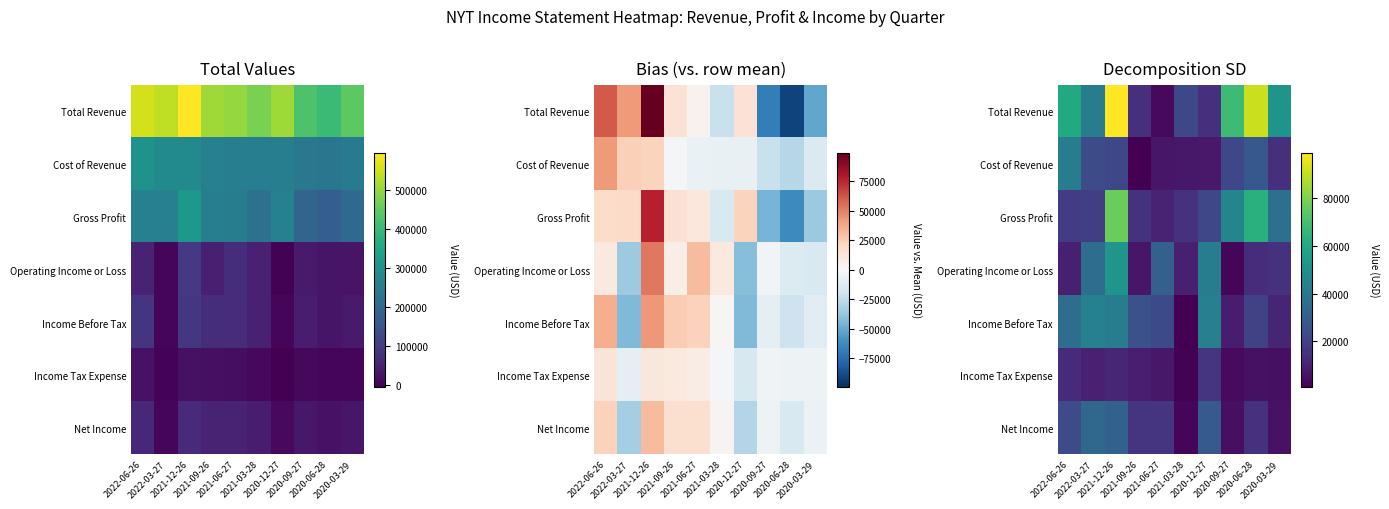

What is the approximate value of Net Income at 2020-09-27, to the nearest 10?

5070